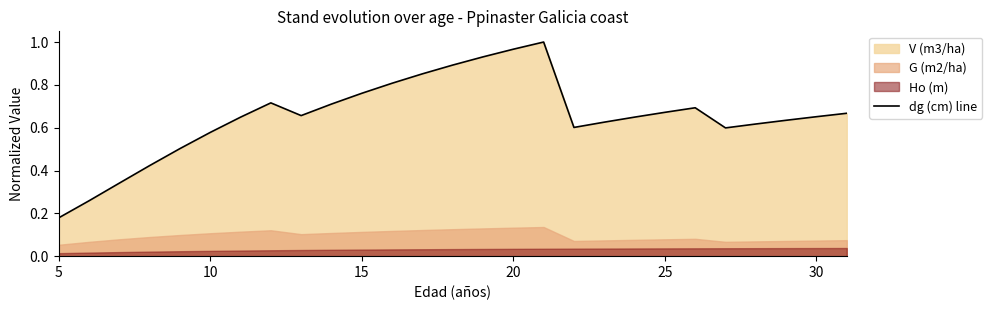

At which label is dg (cm) line closest to 0?

5